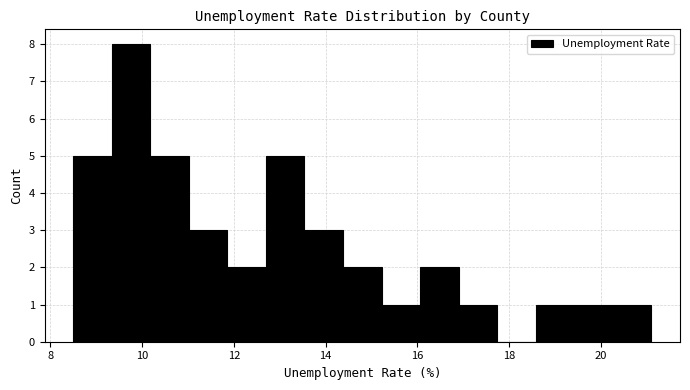

Over which range of the x-axis is the bar tallest?

9.34 to 10.18